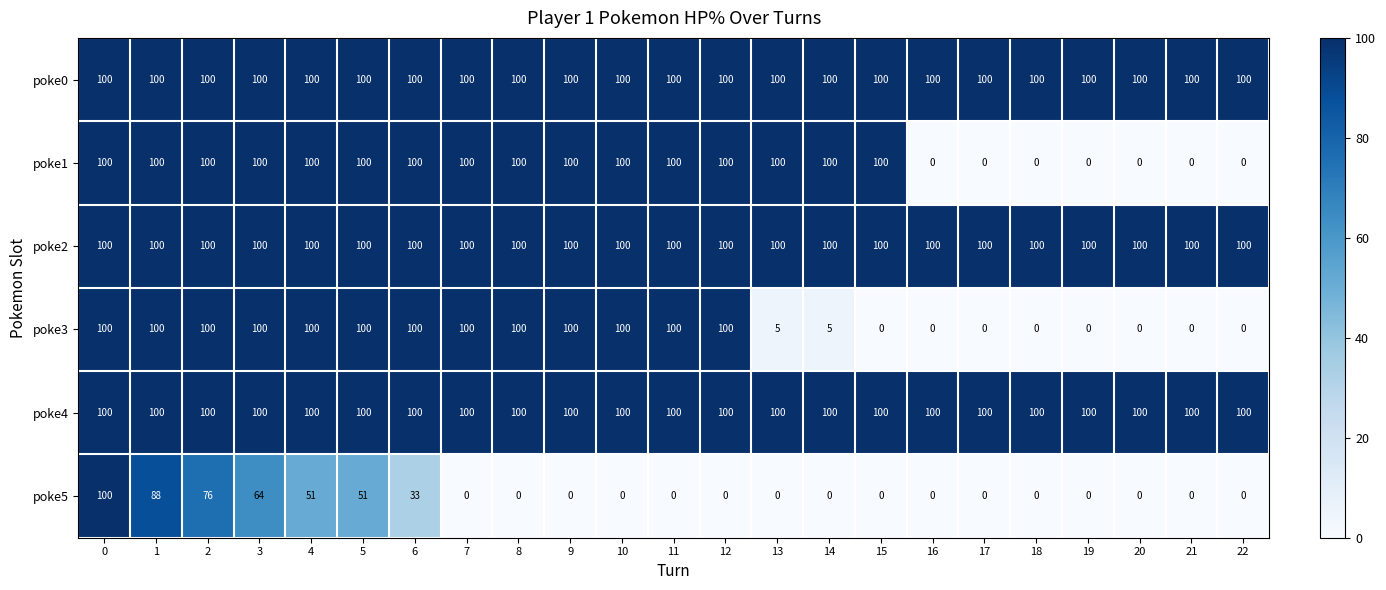

What is the maximum value shown in the chart?

100